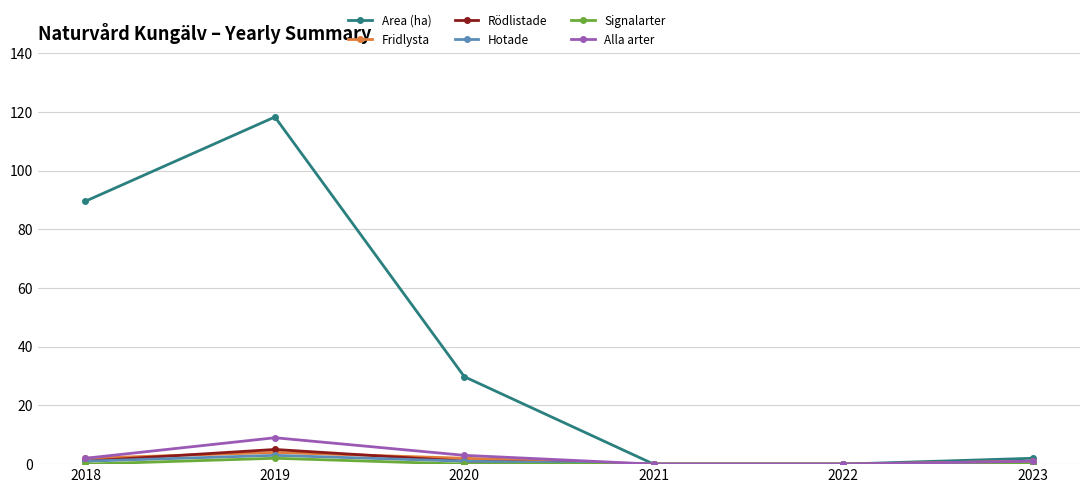

How many categories are shown in the chart?

6